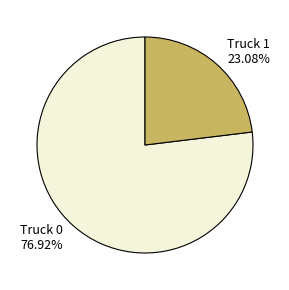

To the nearest percent, what is the difference between the Truck 0 and Truck 1 slice percentages?

54%